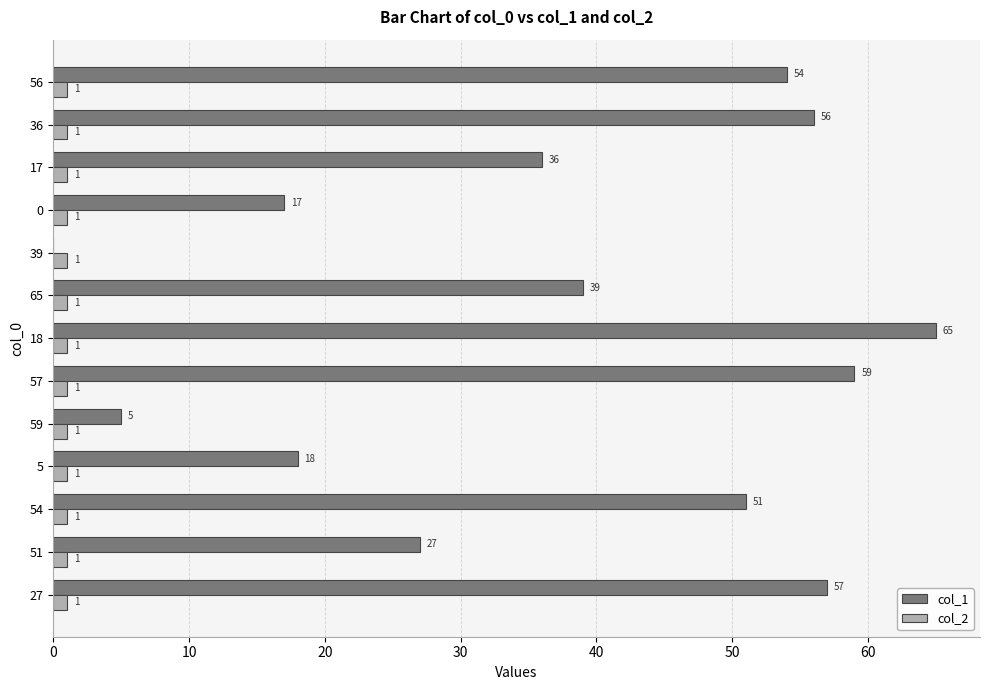

Is the value of col_2 at 18 greater than the value of col_1 at 57?

No